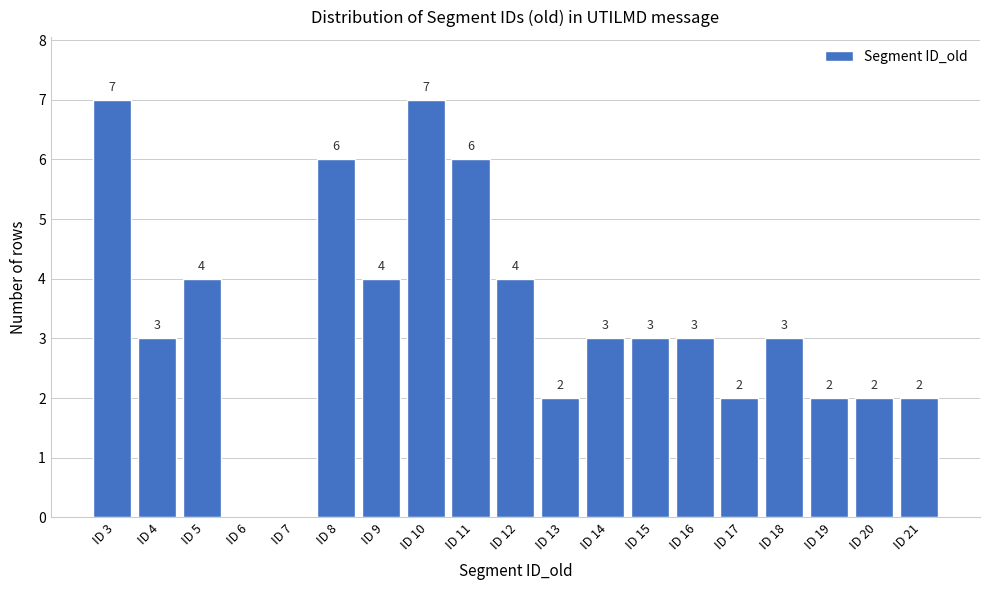

Reading right to left, what are all the values shown in this chart?

ID 21=2	ID 20=2	ID 19=2	ID 18=3	ID 17=2	ID 16=3	ID 15=3	ID 14=3	ID 13=2	ID 12=4	ID 11=6	ID 10=7	ID 9=4	ID 8=6	ID 7=0	ID 6=0	ID 5=4	ID 4=3	ID 3=7